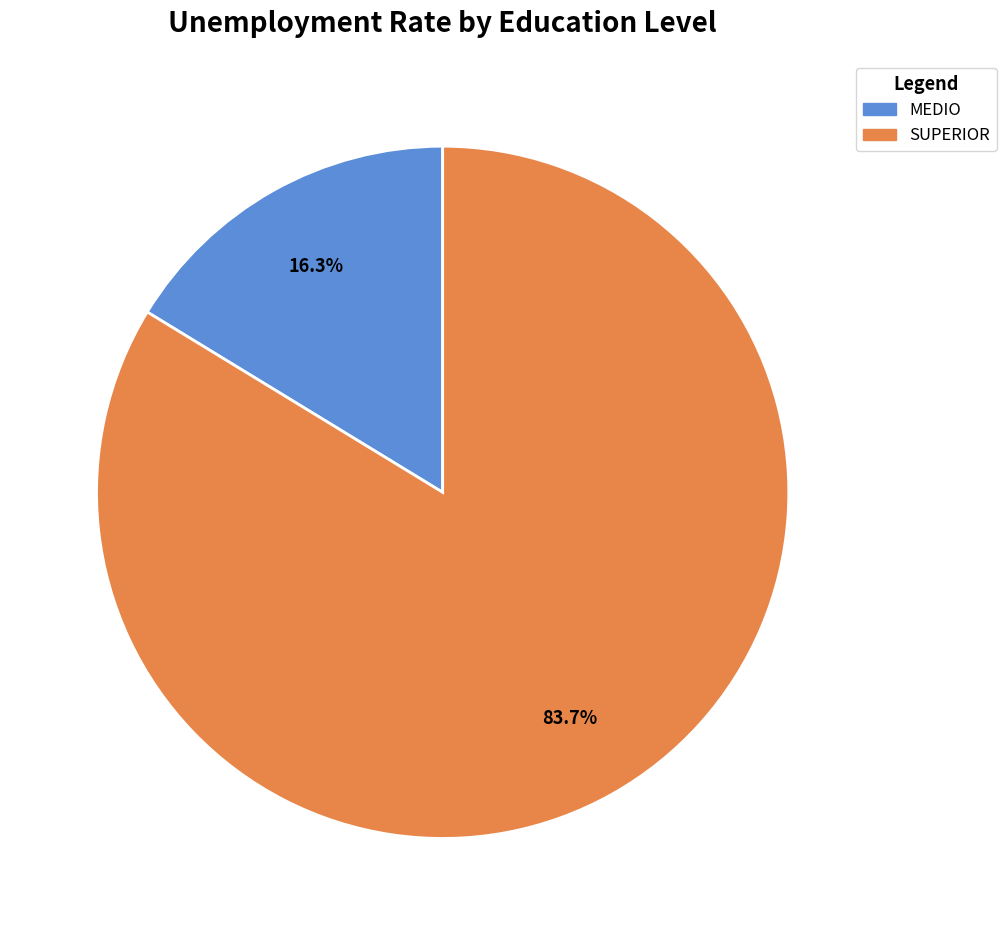

How many segments does this pie chart have?

2